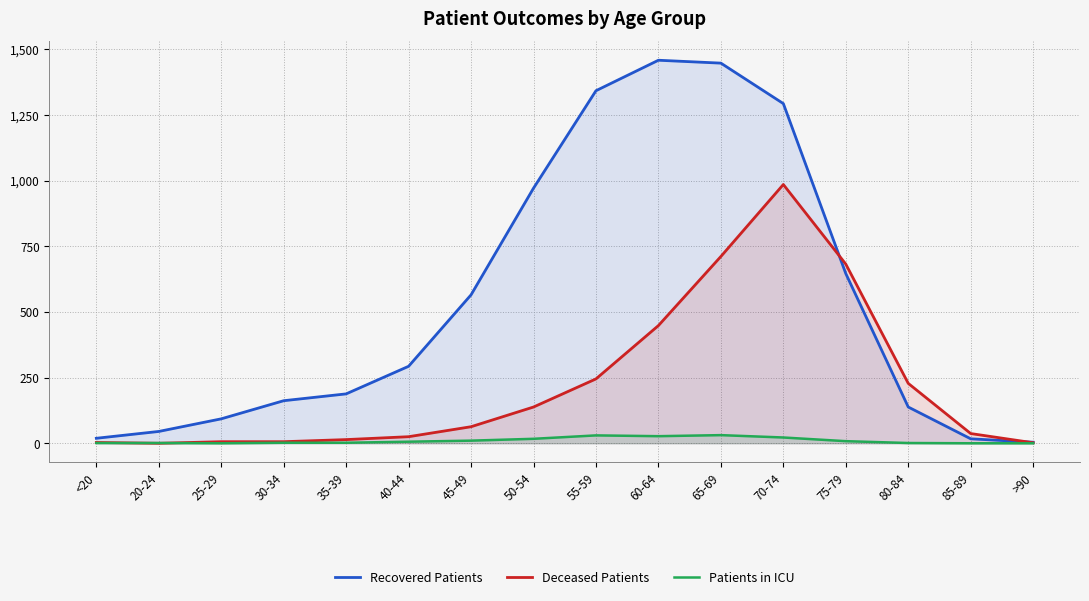

Reading left to right, transcribe all the data shown in this chart.

Recovered Patients: <20=19	20-24=45	25-29=93	30-34=162	35-39=188	40-44=293	45-49=565	50-54=971	55-59=1342	60-64=1458	65-69=1447	70-74=1293	75-79=646	80-84=138	85-89=17	>90=4
Deceased Patients: <20=3	20-24=0	25-29=6	30-34=6	35-39=14	40-44=25	45-49=63	50-54=138	55-59=245	60-64=448	65-69=711	70-74=985	75-79=682	80-84=228	85-89=37	>90=2
Patients in ICU: <20=1	20-24=1	25-29=0	30-34=2	35-39=2	40-44=6	45-49=10	50-54=17	55-59=30	60-64=27	65-69=31	70-74=22	75-79=8	80-84=1	85-89=0	>90=0